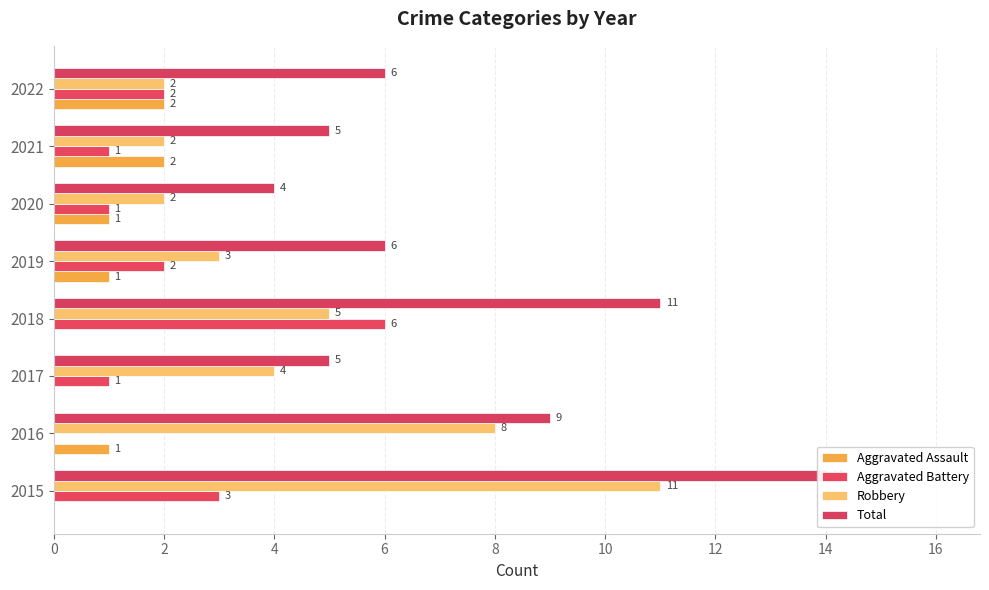

What is the maximum value shown in the chart?

14